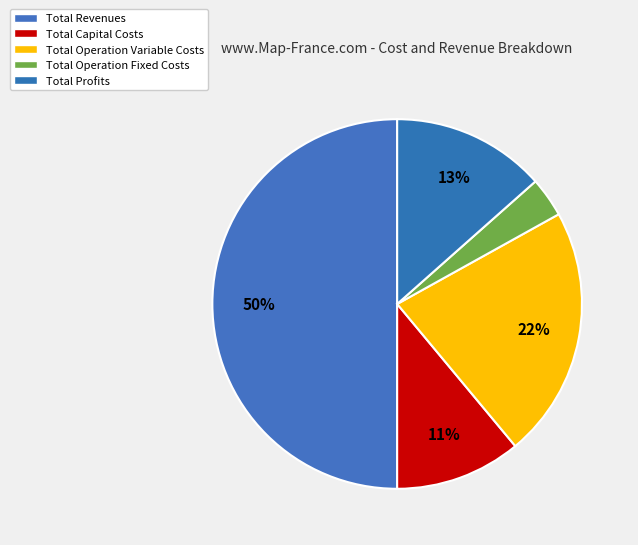

What is the change in value from Total Operation Fixed Costs to Total Profits?

+213807.6